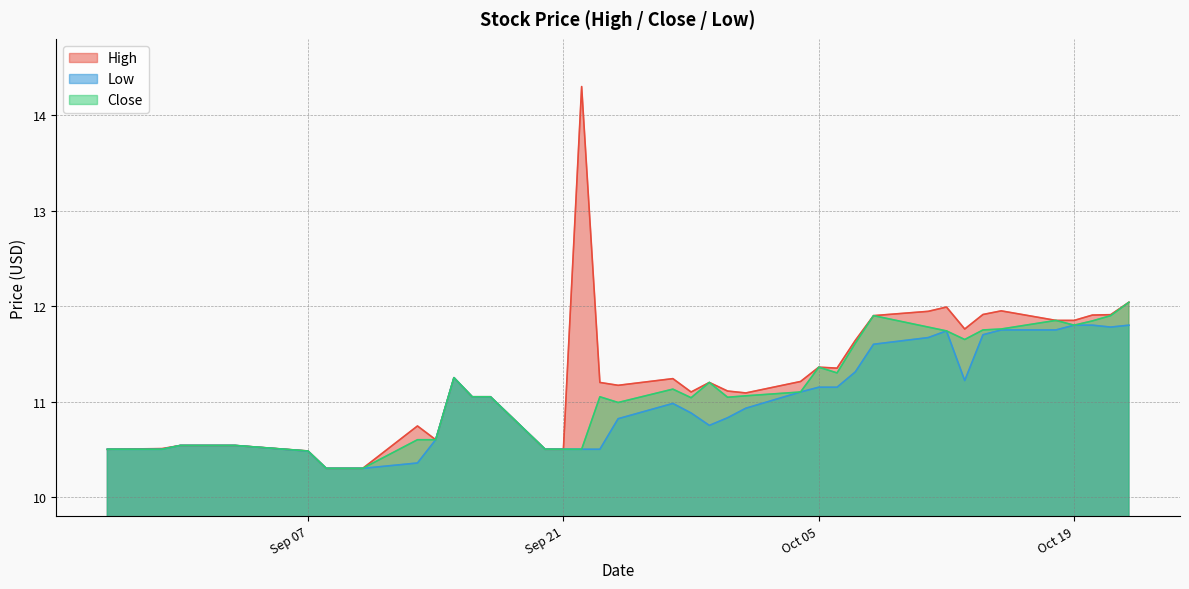

What position from the right is 2021-10-08?

11